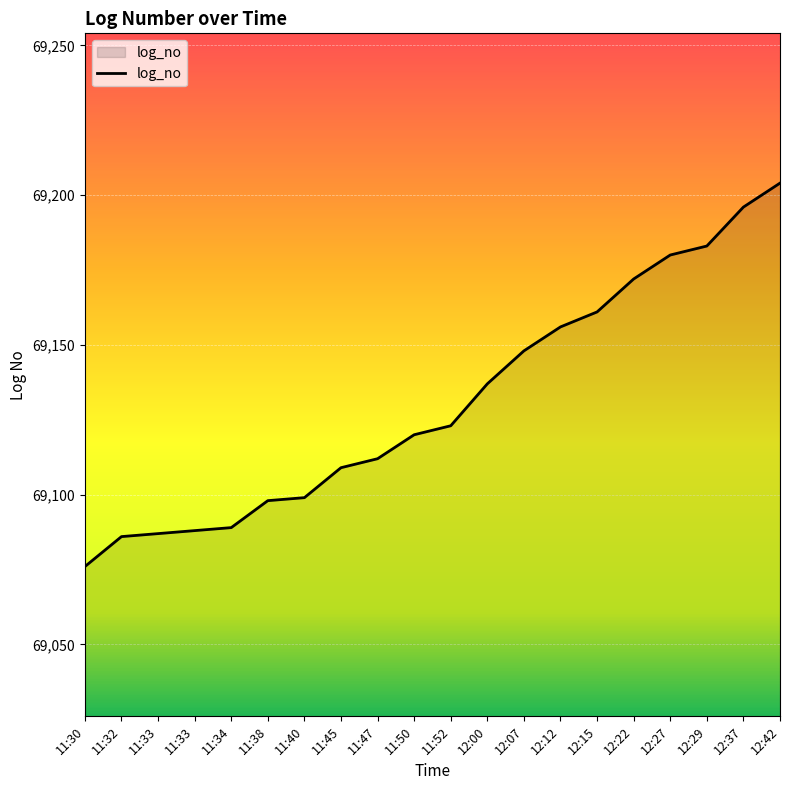

Reading left to right, transcribe all the data shown in this chart.

11:30=69076	11:32=69086	11:33=69087	11:33=69088	11:34=69089	11:38=69098	11:40=69099	11:45=69109	11:47=69112	11:50=69120	11:52=69123	12:00=69137	12:07=69148	12:12=69156	12:15=69161	12:22=69172	12:27=69180	12:29=69183	12:37=69196	12:42=69204